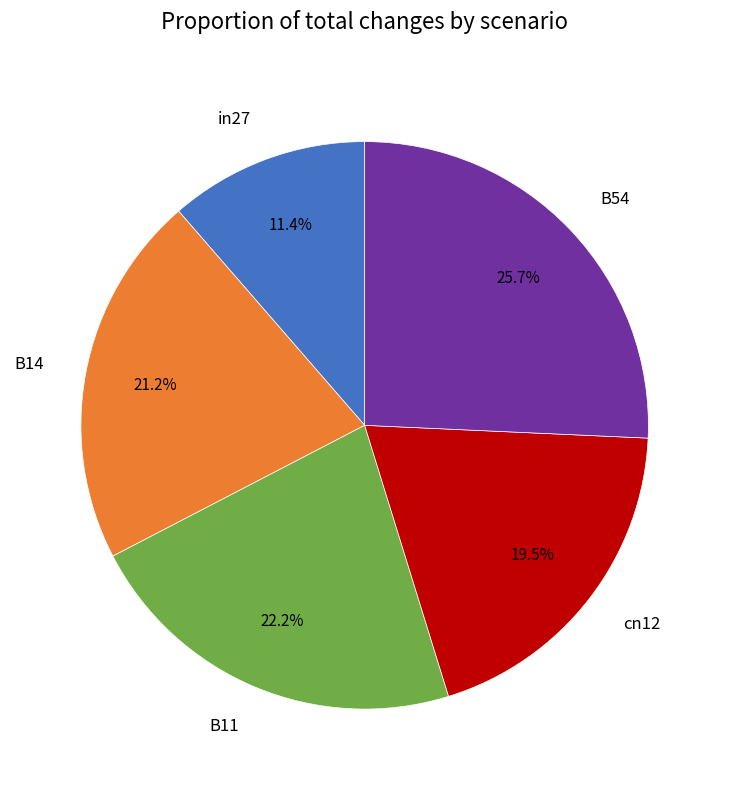

Which category has the smallest portion of the pie?

in27